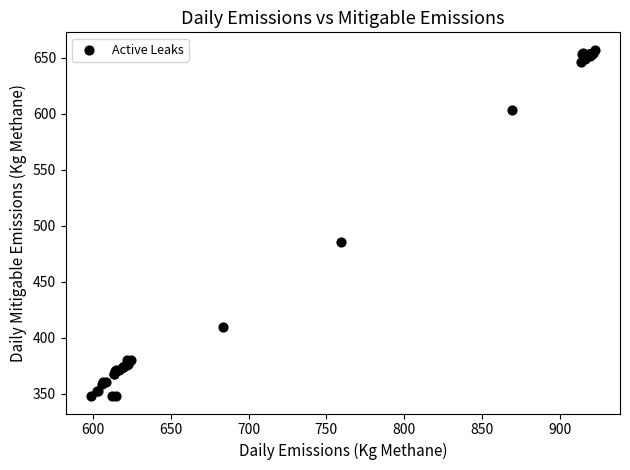

What Y value in the scatter plot is closest to 502?

485.8